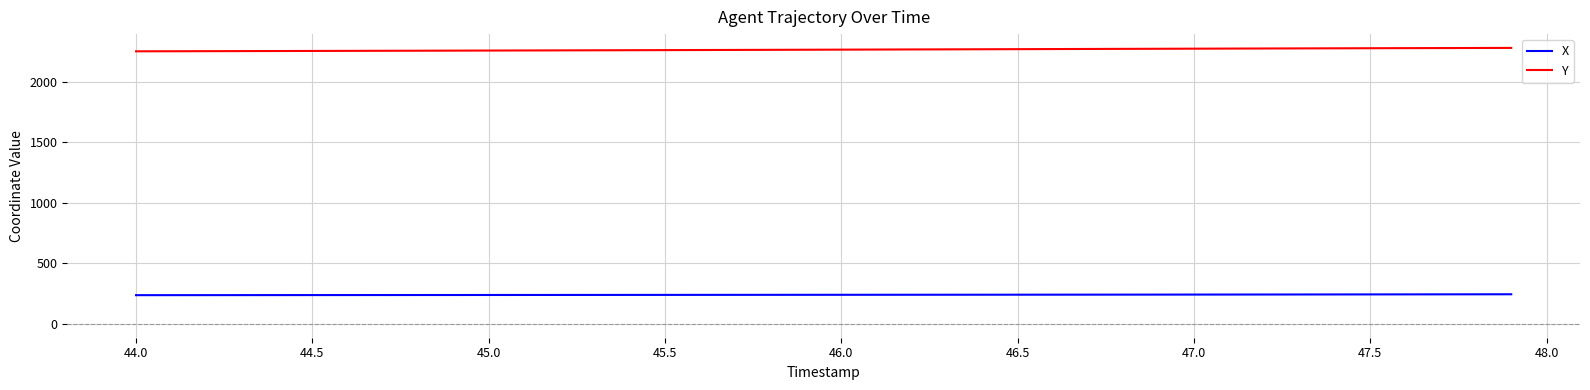

What is the greatest value displayed?

2281.6